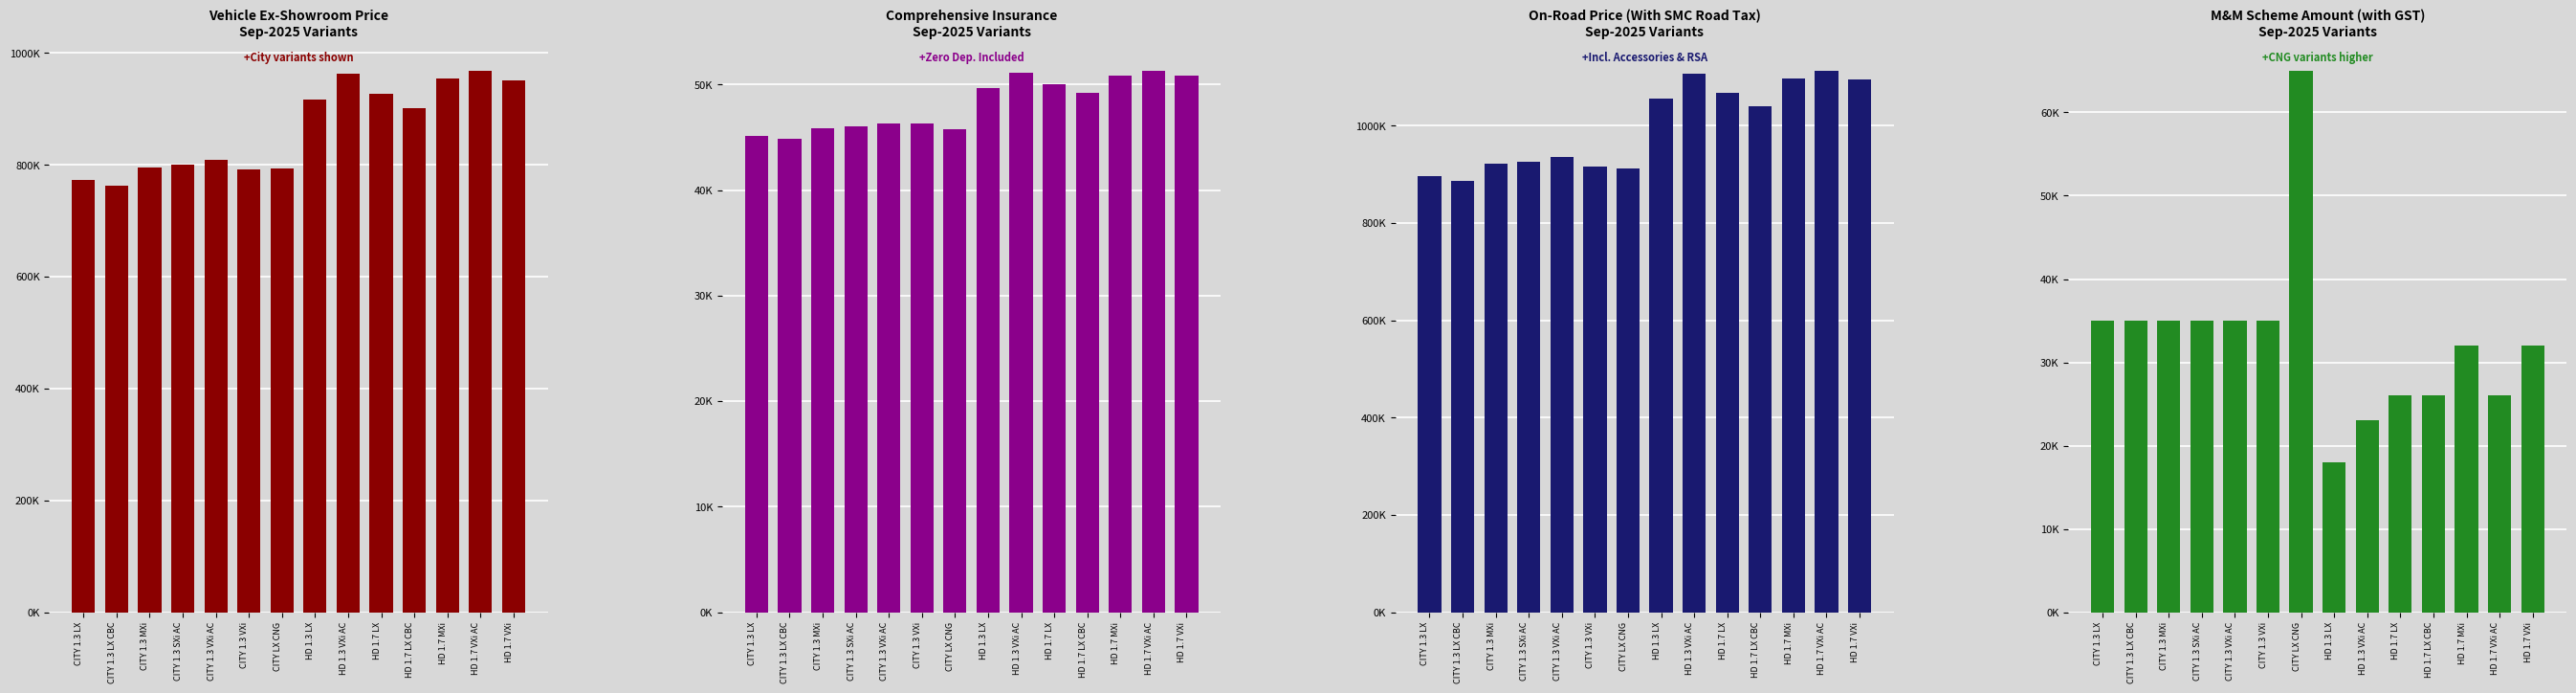

The Comprehensive Insurance series shows 49231 at HD 1.7 LX CBC. True or false?

True